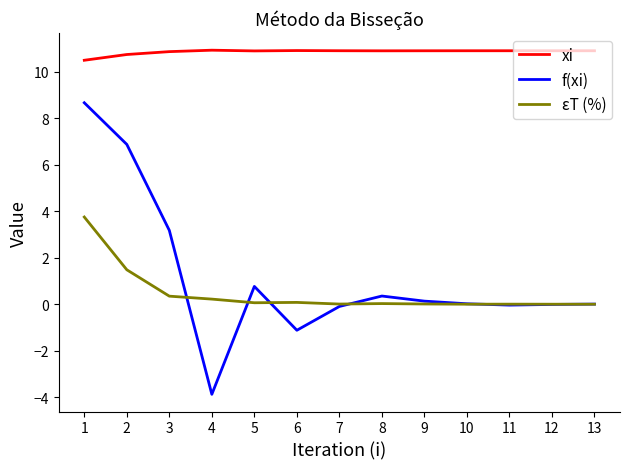

What is the difference between the maximum and minimum values in the εT (%) series?

3.8